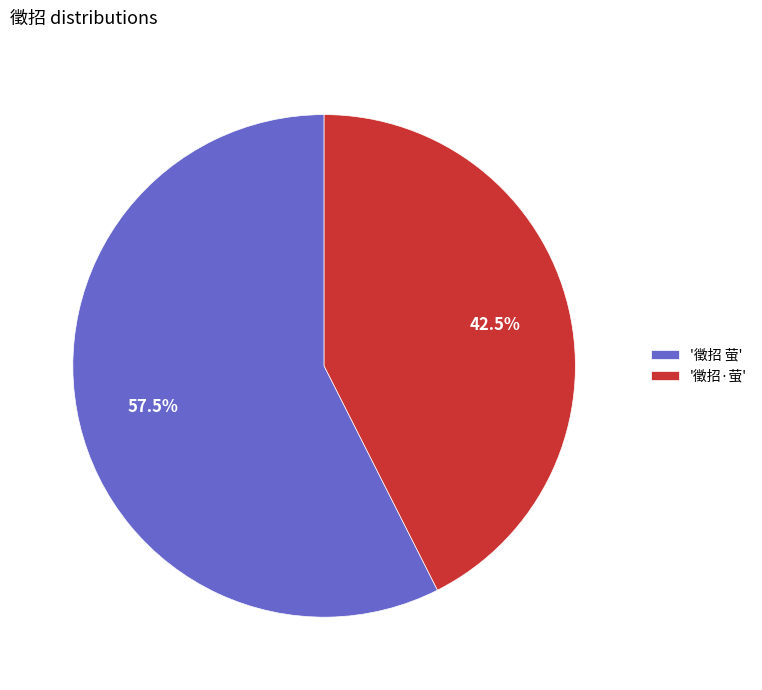

Which category has the smallest portion of the pie?

'徵招·萤'